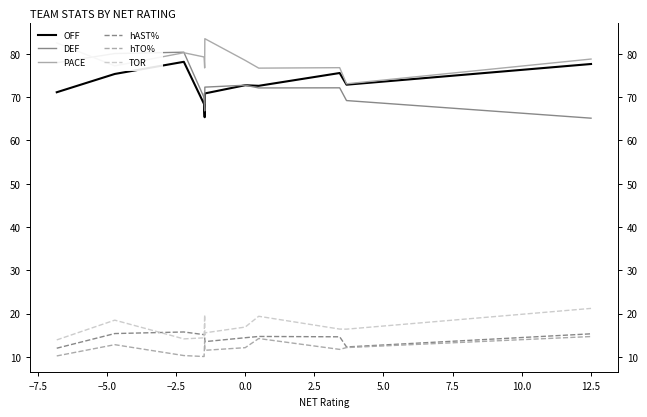

How many interior local peaks does the PACE series have?

3